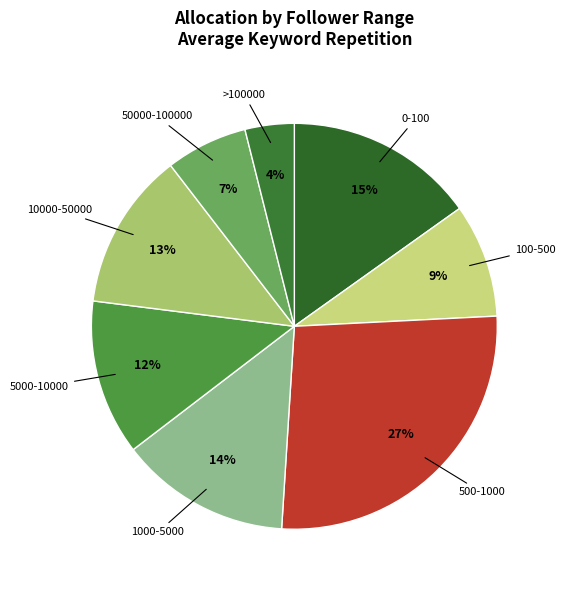

How many segments does this pie chart have?

8